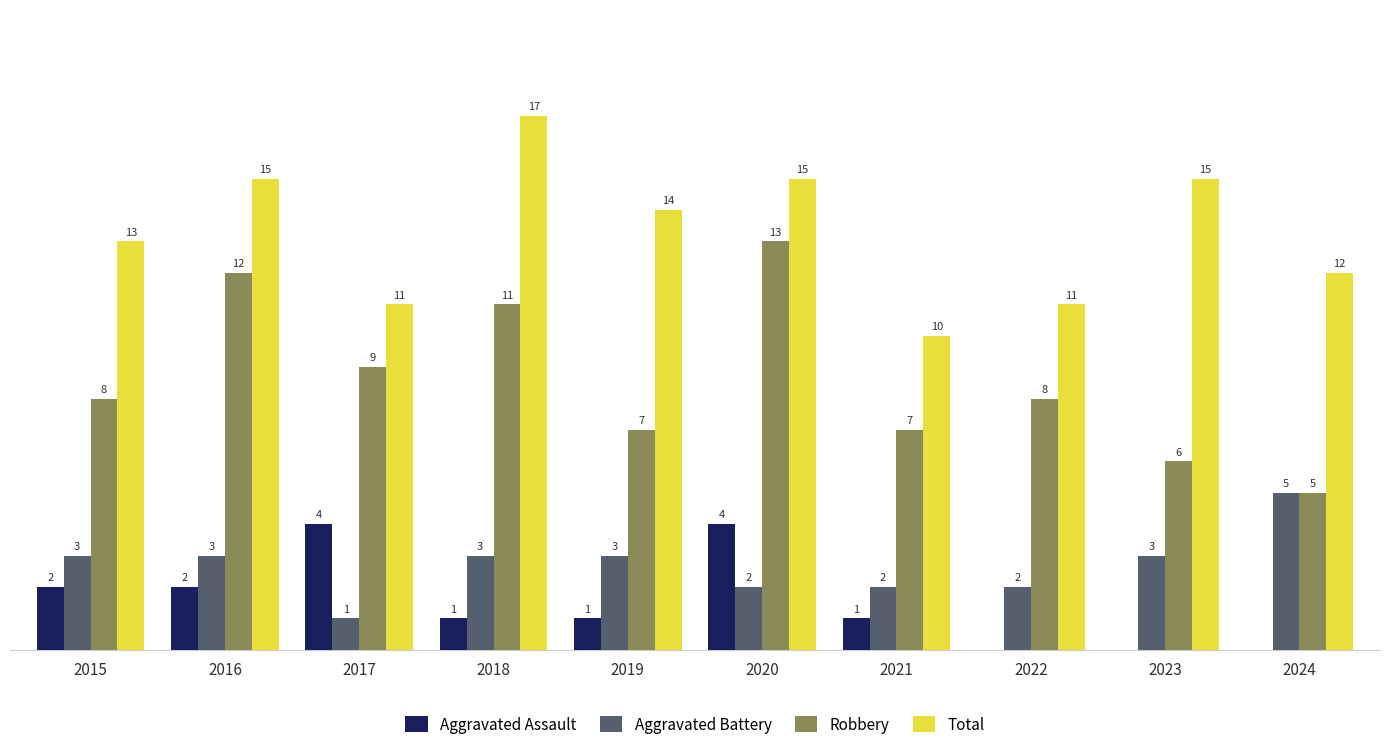

Does the chart contain stacked bars?

No